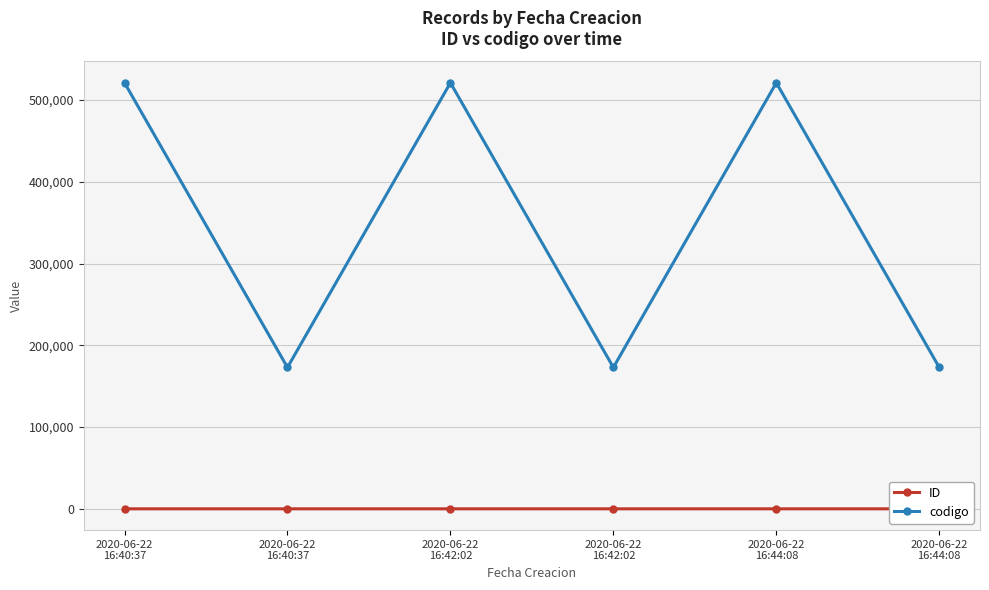

At which category does the chart reach its minimum across all series?

2020-06-22
16:40:37